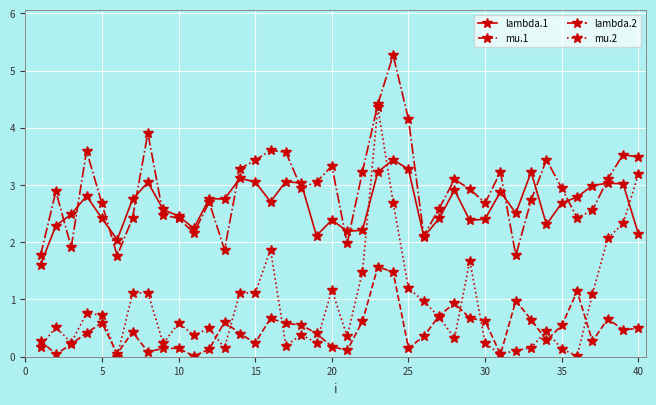

True or false: lambda.2 and mu.1 intersect in this chart.

False